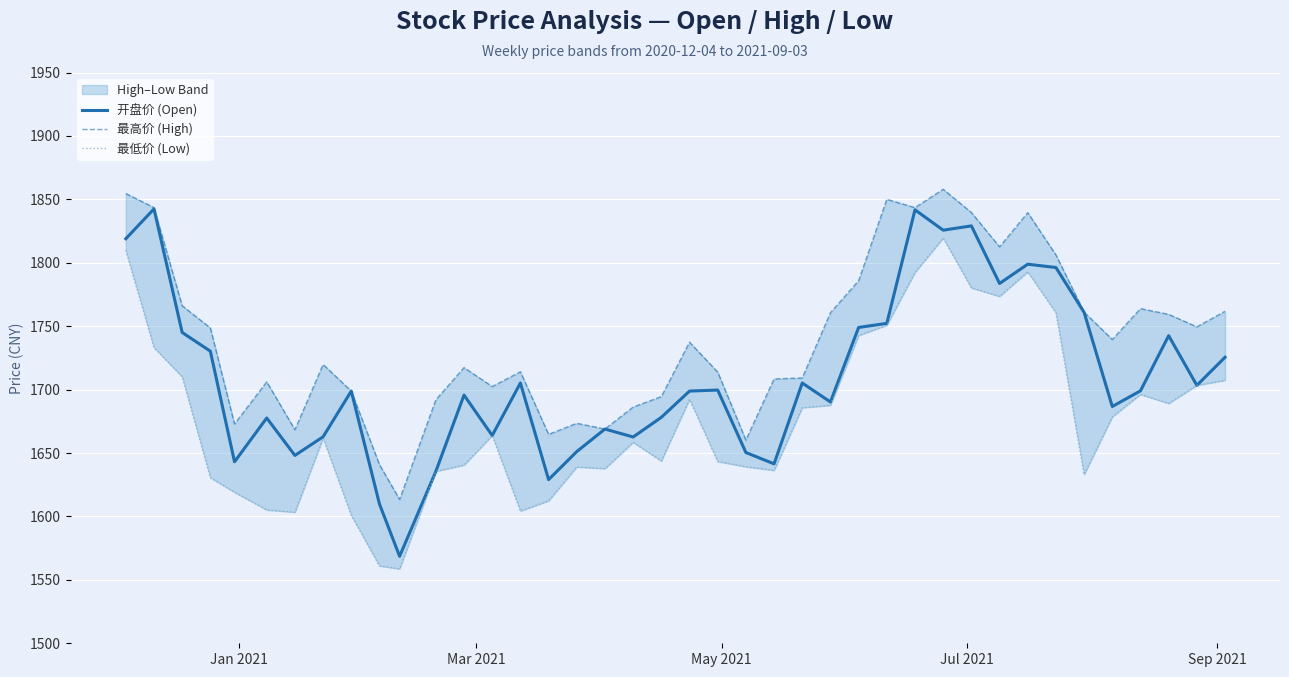

What is the lowest value of the 开盘价 (Open) series?

1568.6